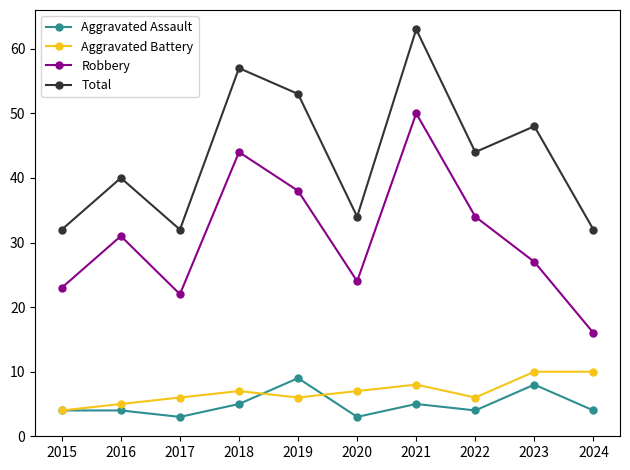

What is the difference between the Aggravated Assault values at 2020 and 2019?

6